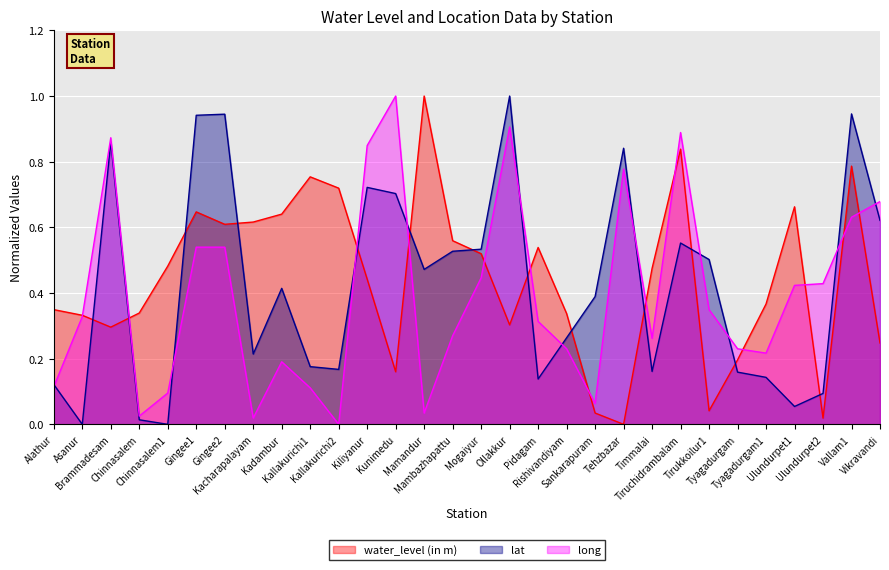

What are all the series names shown in the legend?

water_level (in m), lat, long